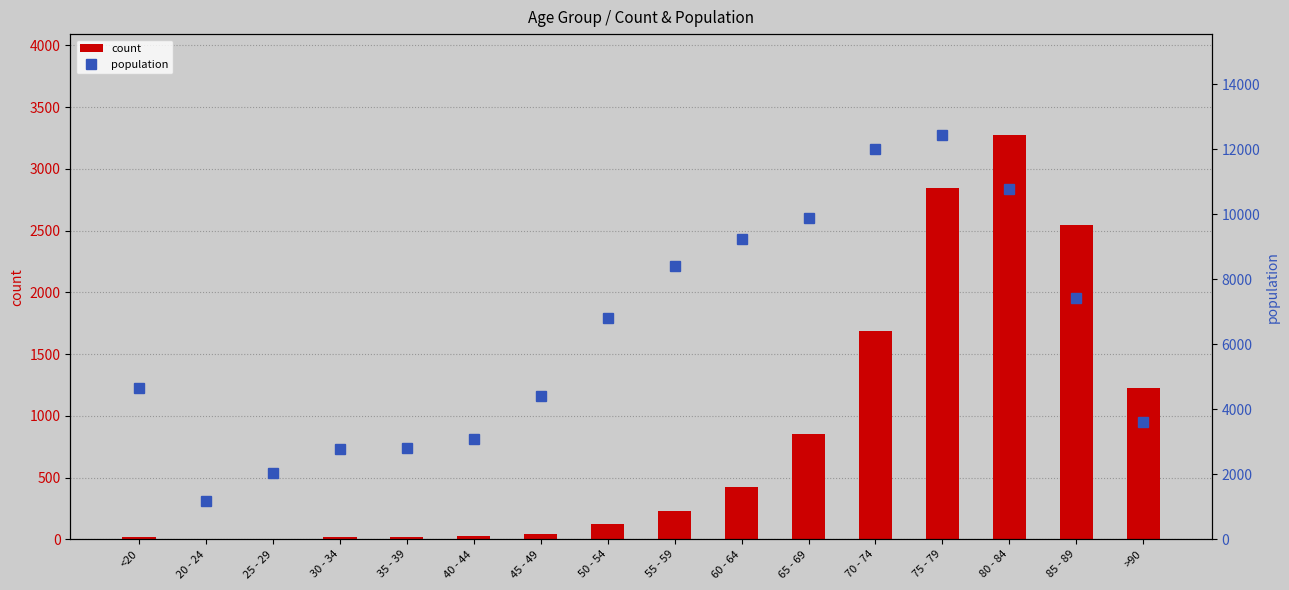

List the series in order of their peak value, lowest first.

count, population